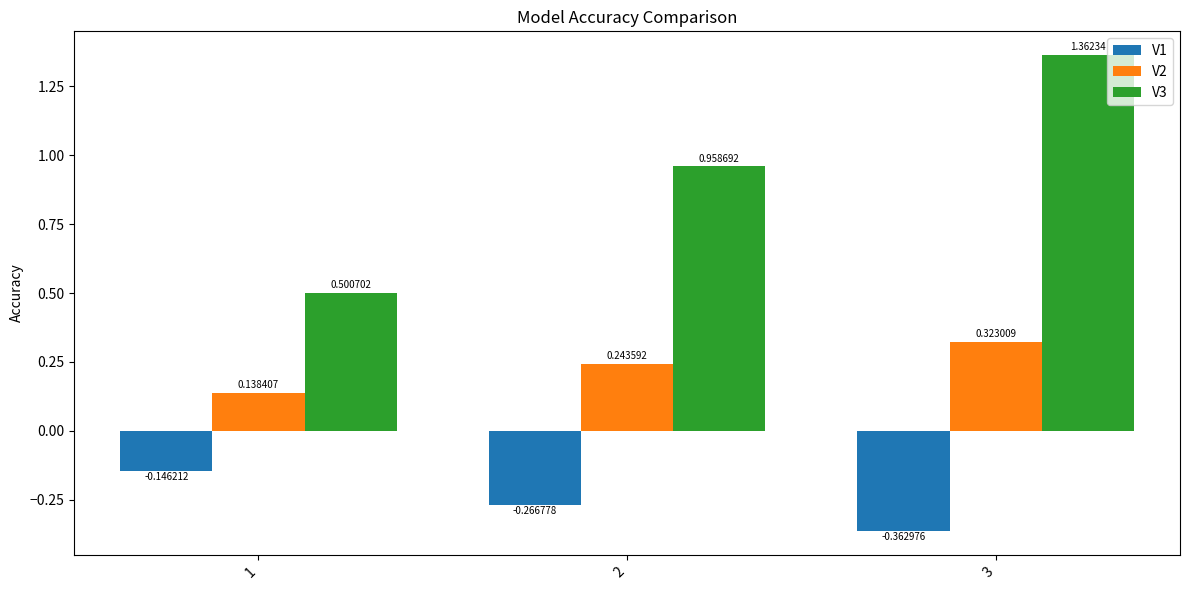

Which series changed the most between 1 and 3?

V3